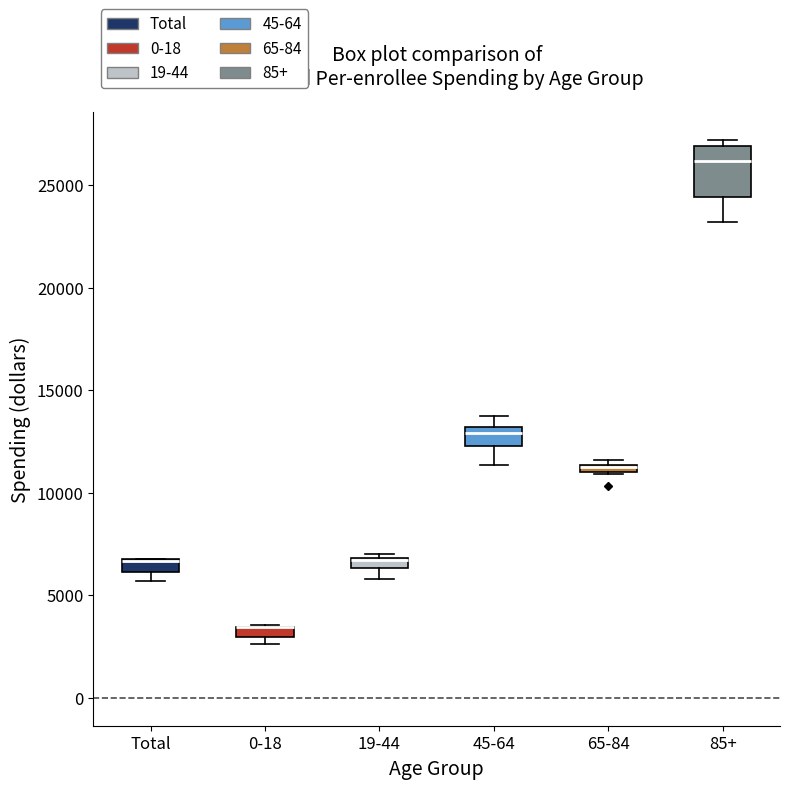

Where is the lower edge of the box for 65-84 on the y-axis? The values are not printed on the chart, so give them approximately, as read against the axis.

11000